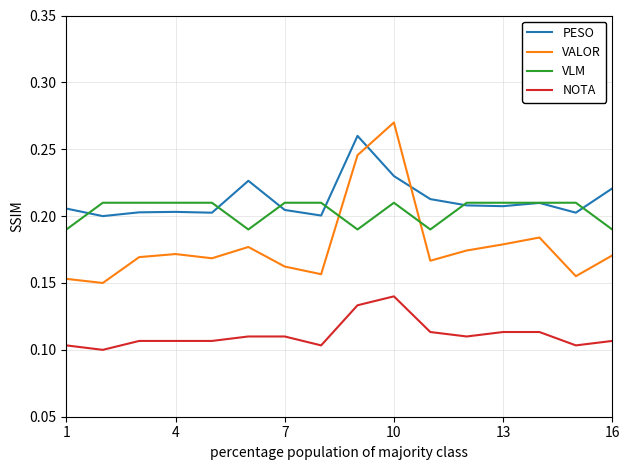

True or false: NOTA and VALOR cross at least once.

False